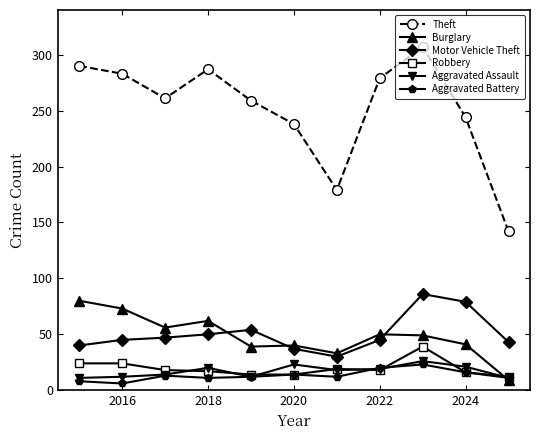

Which series has the widest spread of values?

Theft